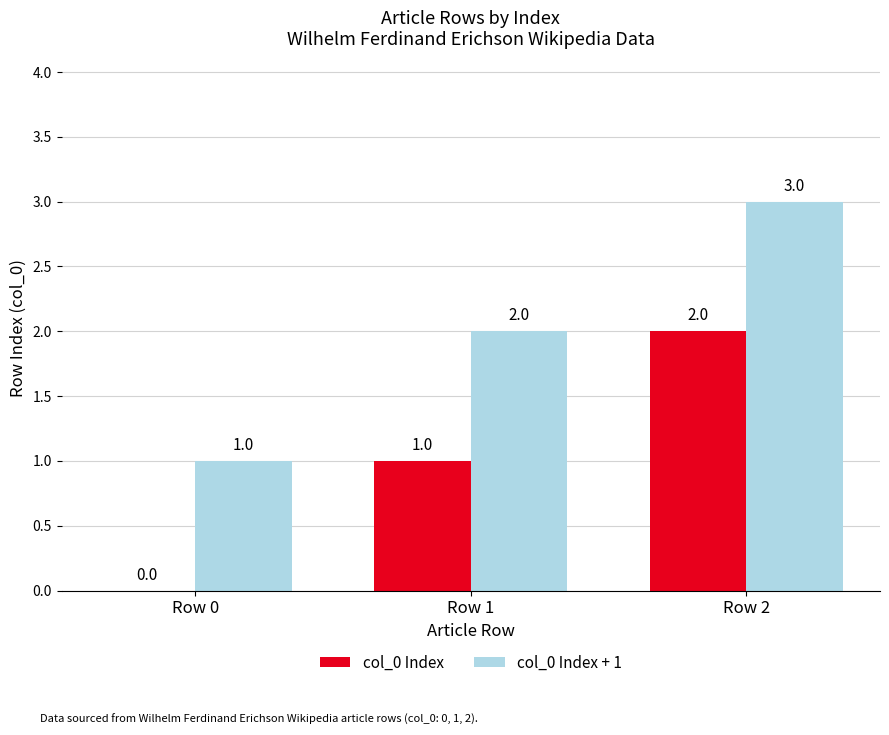

Which series has the largest total across all categories?

col_0 Index + 1